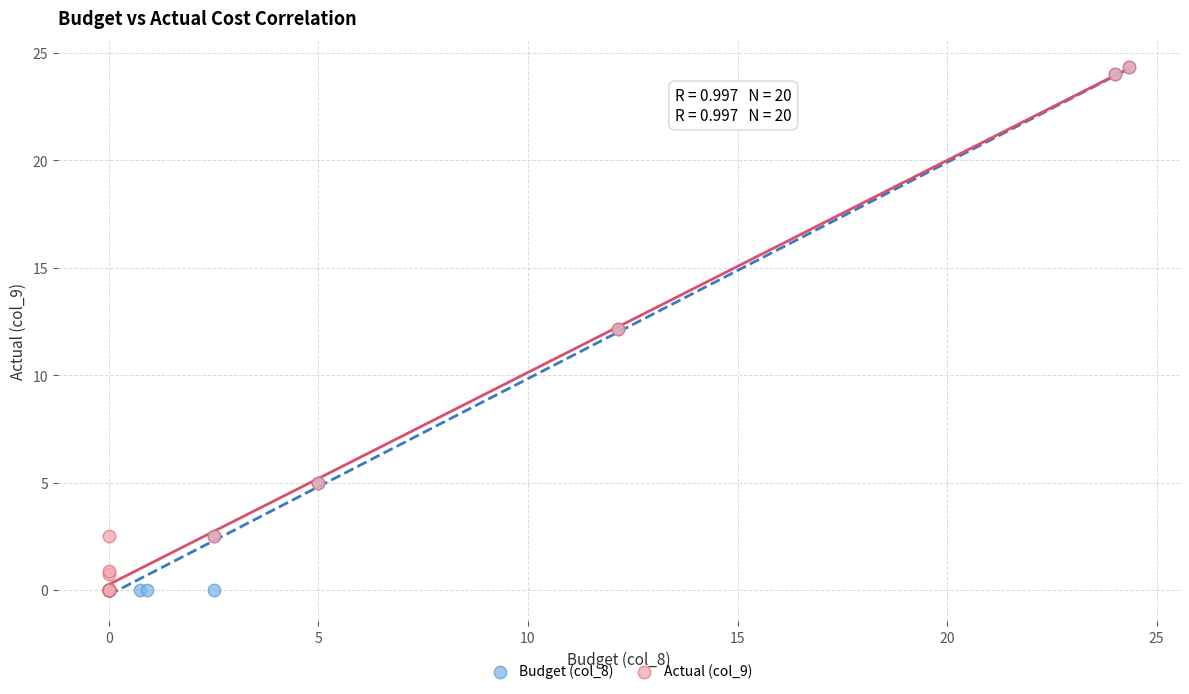

What are all the series names shown in the legend?

Budget (col_8), Actual (col_9)